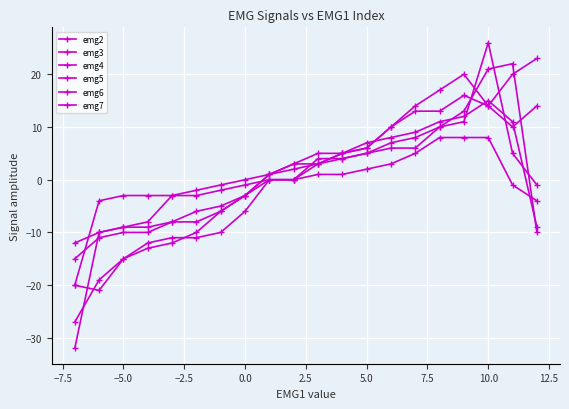

How many values in the emg2 series are below 2?

10